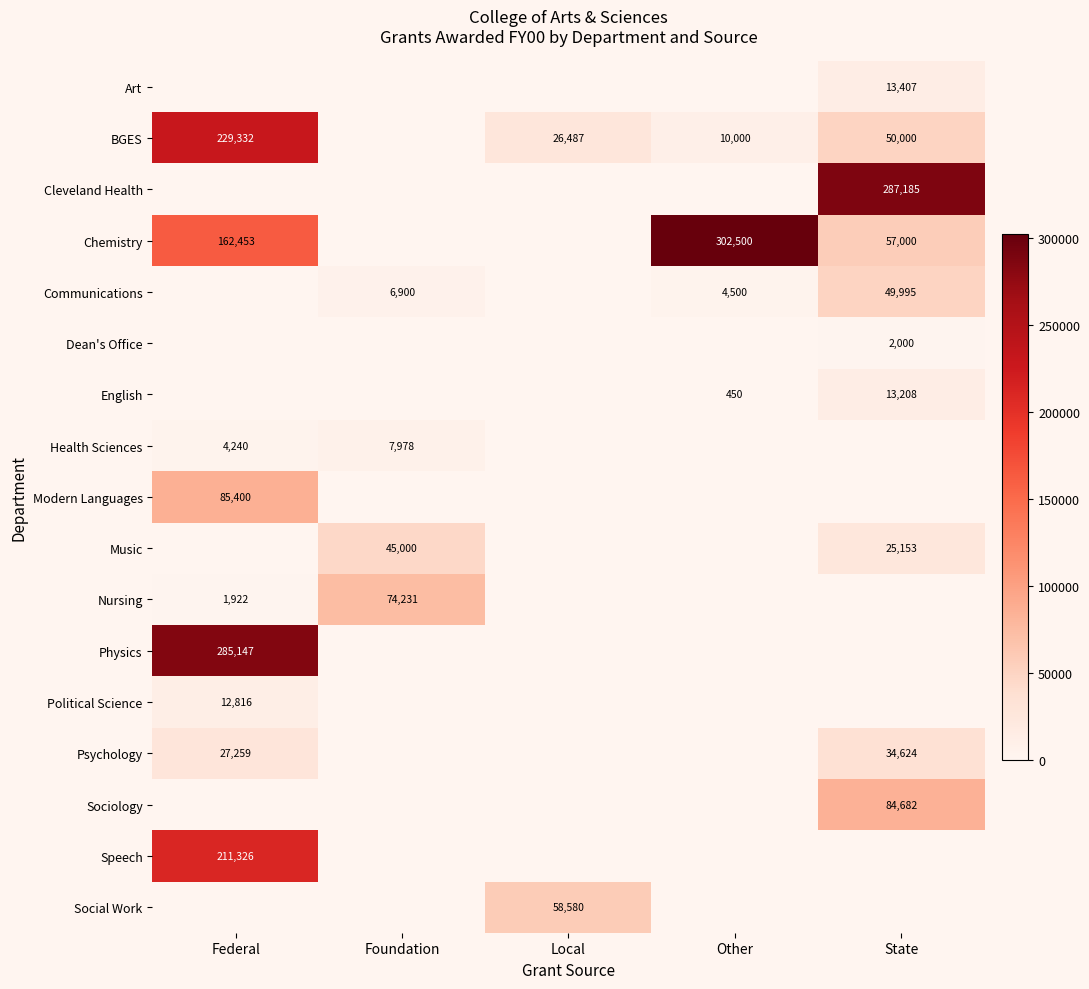

The BGES series shows 50000 at State. True or false?

True